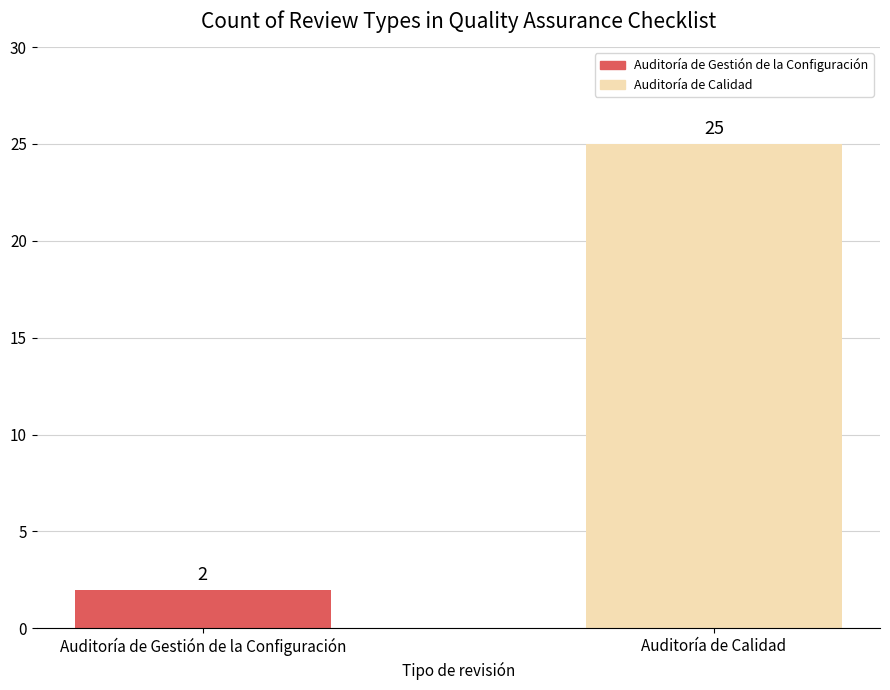

Rank the categories by value from highest to lowest.

Auditoría de Calidad, Auditoría de Gestión de la Configuración